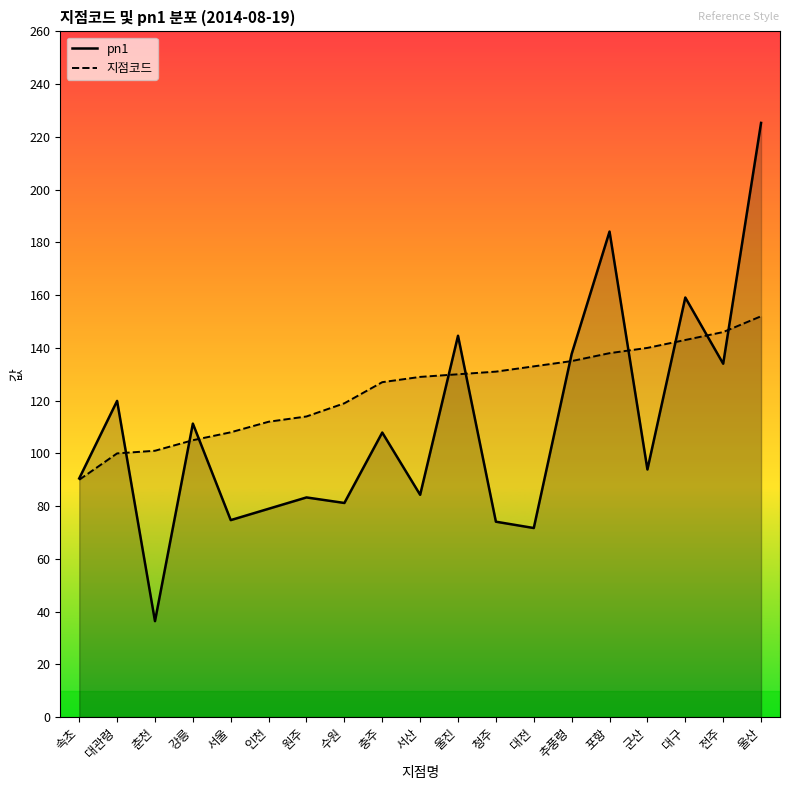

How many values in the pn1 series exceed 93?

10